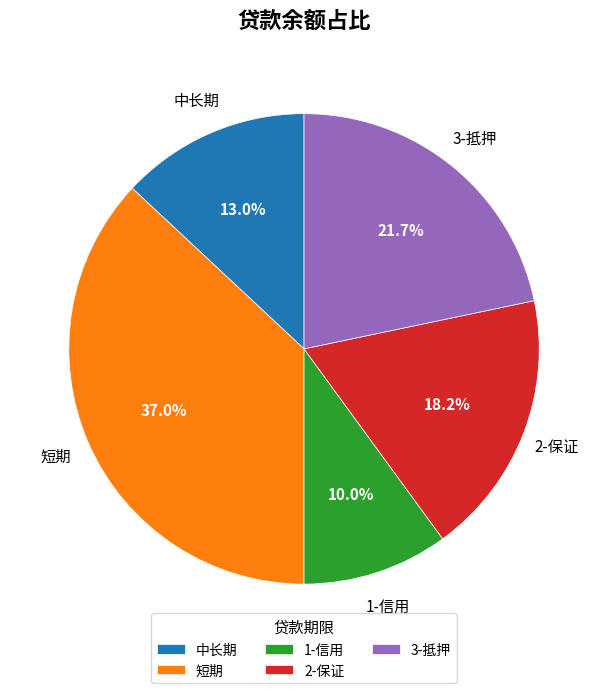

Which has a higher value, 中长期 or 3-抵押?

3-抵押